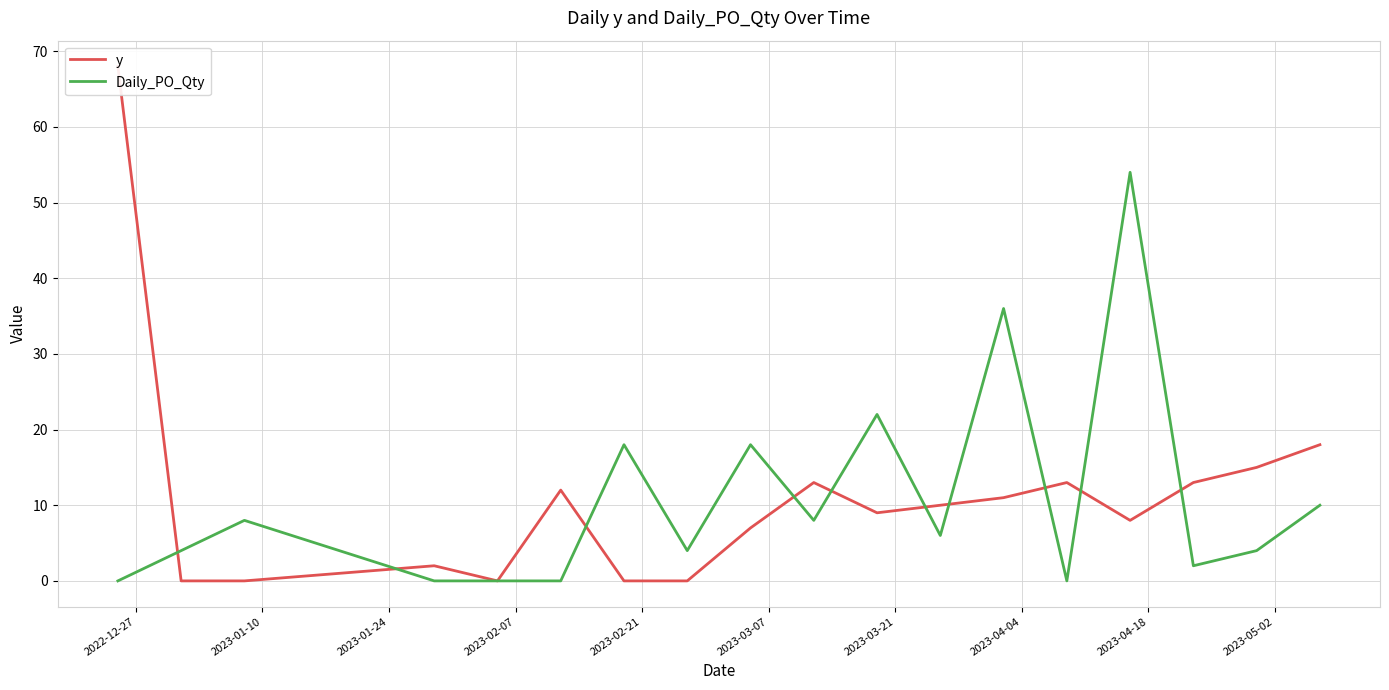

What is the maximum value for Daily_PO_Qty?

54